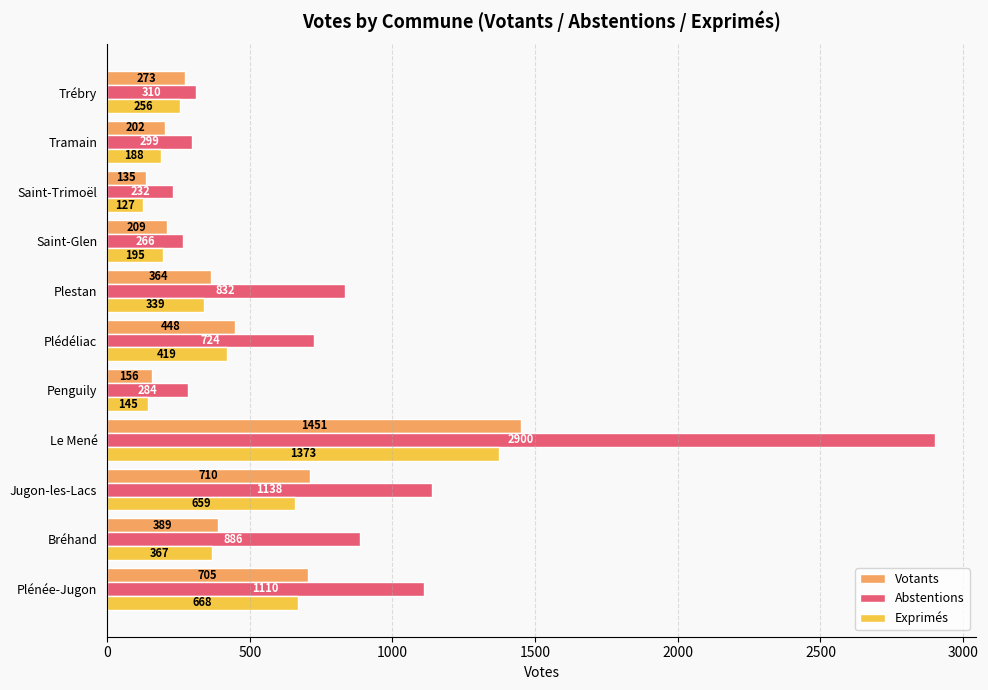

True or false: Votants has a value of 110 at Bréhand.

False